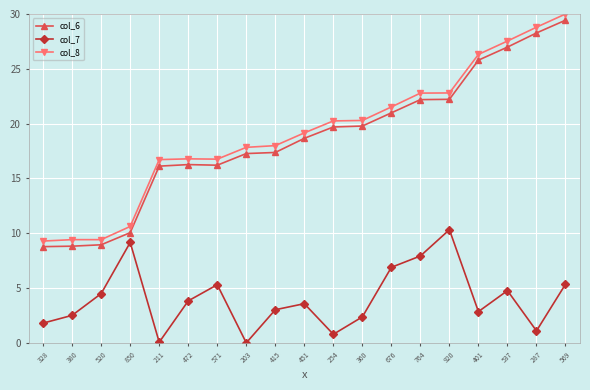

The value of col_8 at 520 is 9.4. True or false?

True